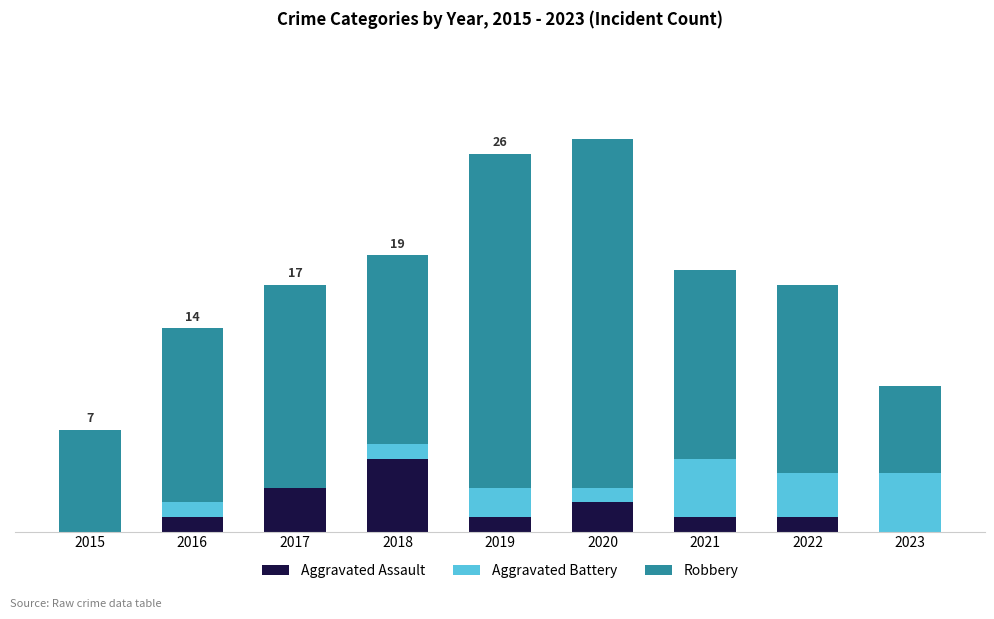

Which series has the largest range (max minus min)?

Robbery